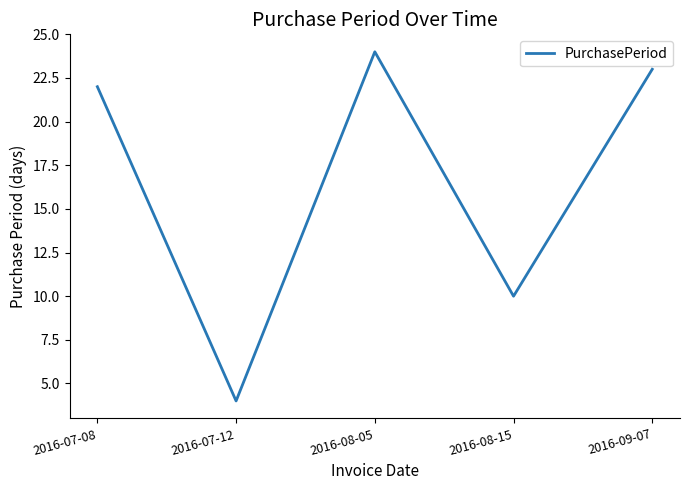

Where is the data nearest to the value 14?

2016-08-15